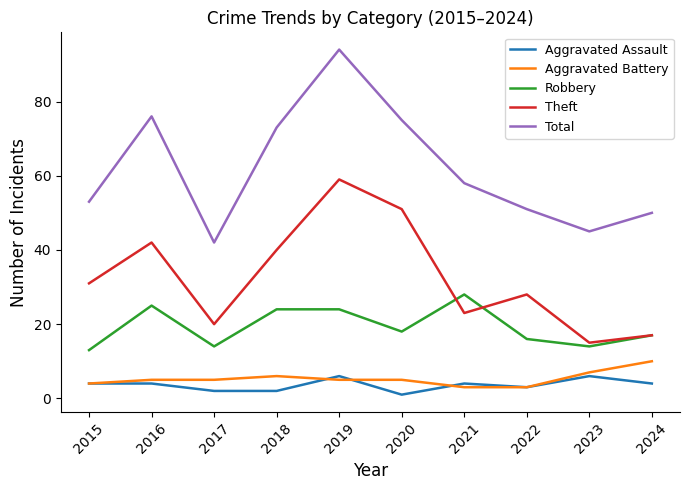

Reading right to left, list all the values displayed in this chart.

Aggravated Assault: 2024=4	2023=6	2022=3	2021=4	2020=1	2019=6	2018=2	2017=2	2016=4	2015=4
Aggravated Battery: 2024=10	2023=7	2022=3	2021=3	2020=5	2019=5	2018=6	2017=5	2016=5	2015=4
Robbery: 2024=17	2023=14	2022=16	2021=28	2020=18	2019=24	2018=24	2017=14	2016=25	2015=13
Theft: 2024=17	2023=15	2022=28	2021=23	2020=51	2019=59	2018=40	2017=20	2016=42	2015=31
Total: 2024=50	2023=45	2022=51	2021=58	2020=75	2019=94	2018=73	2017=42	2016=76	2015=53